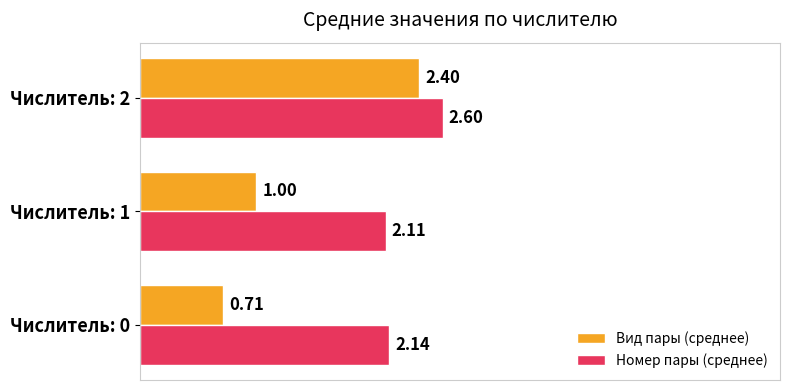

Which series has the largest range (max minus min)?

Вид пары (среднее)